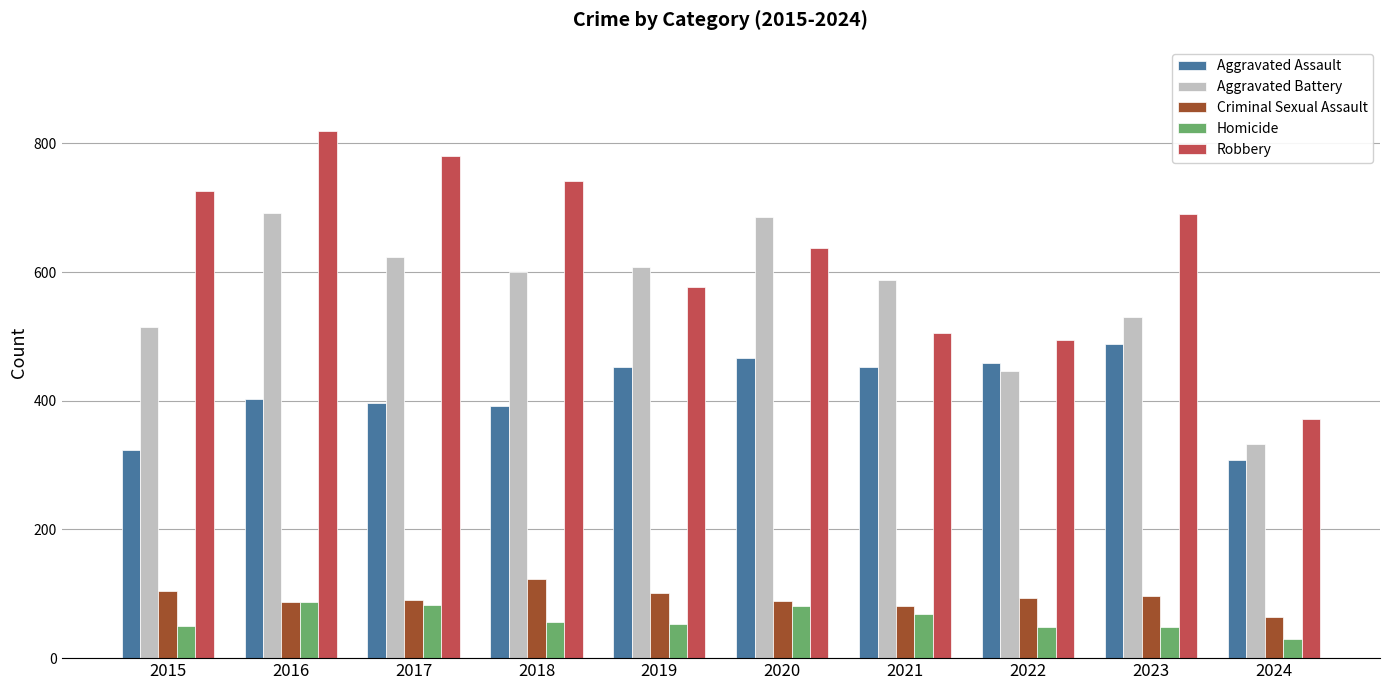

Which category has the lowest value in the Criminal Sexual Assault series?

2024